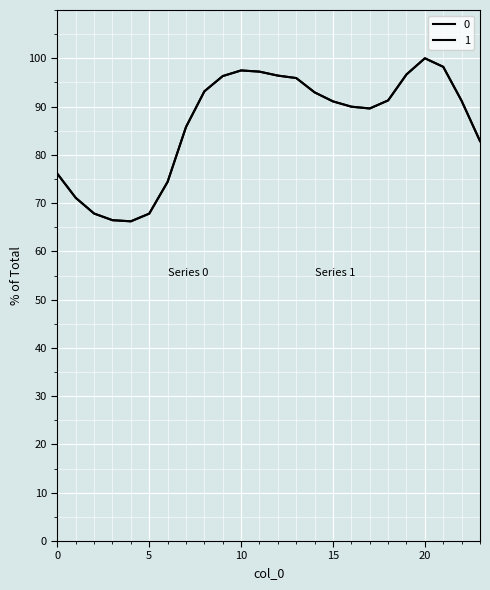

Does the chart display data point markers on the line(s)?

No